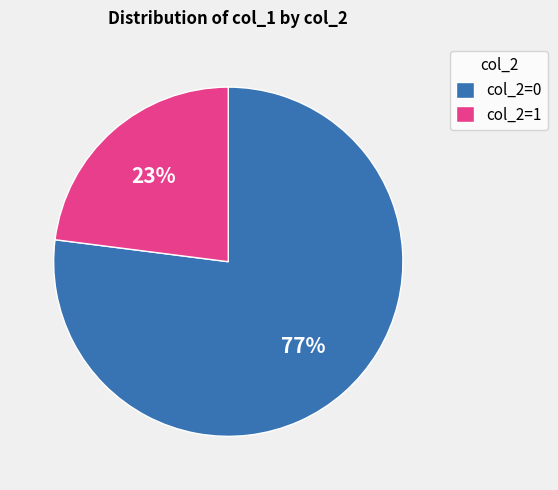

True or false: col_2=0 accounts for 77% of the total.

True